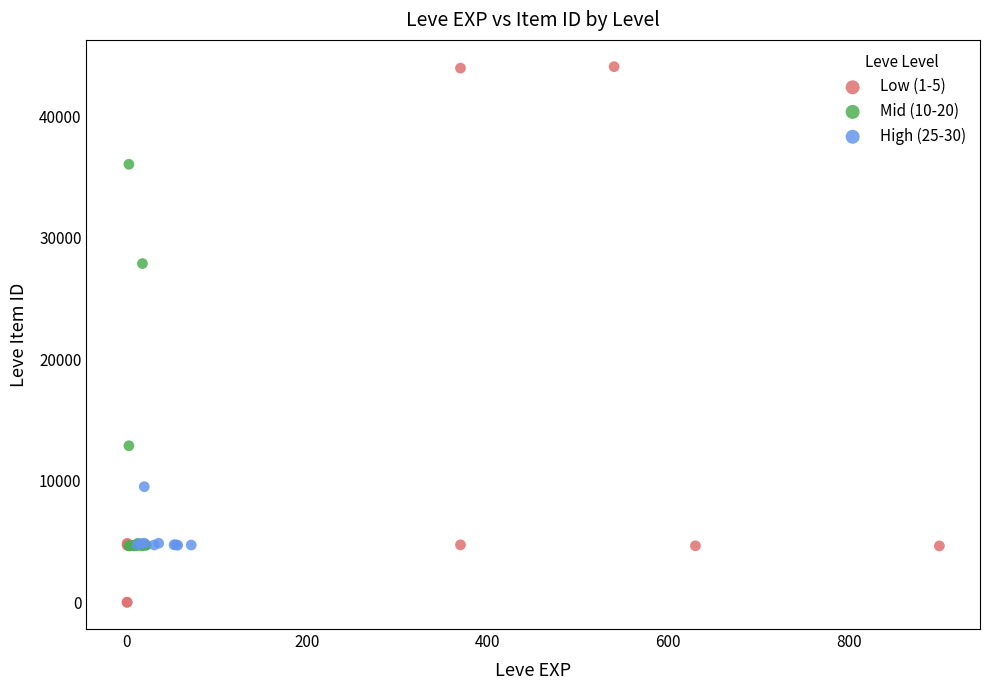

Which series contains the highest Y value?

Low (1-5)